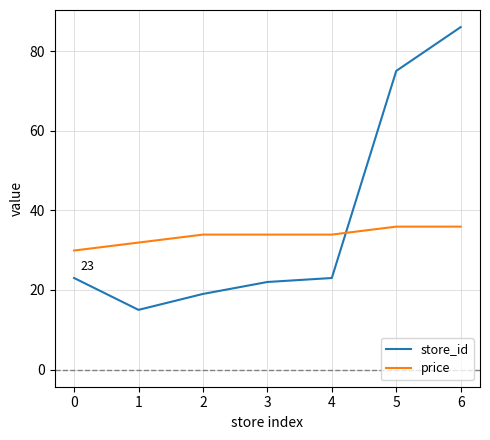

True or false: store_id and price intersect in this chart.

True